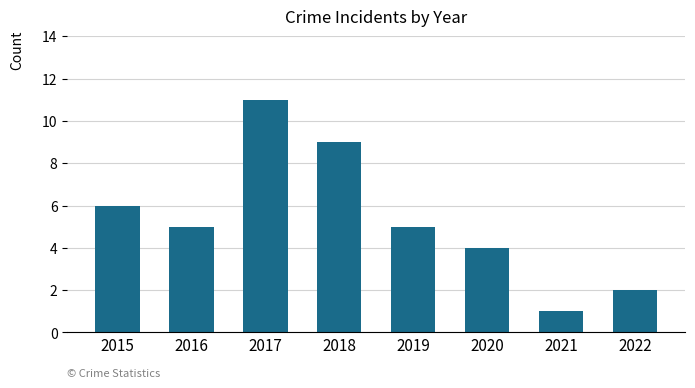

What is the difference between the second highest and minimum values?

8